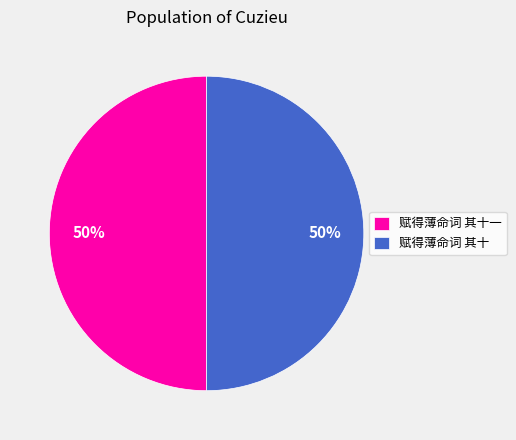

Is the sum of 赋得薄命词 其十 and 赋得薄命词 其十一 greater than half?

Yes